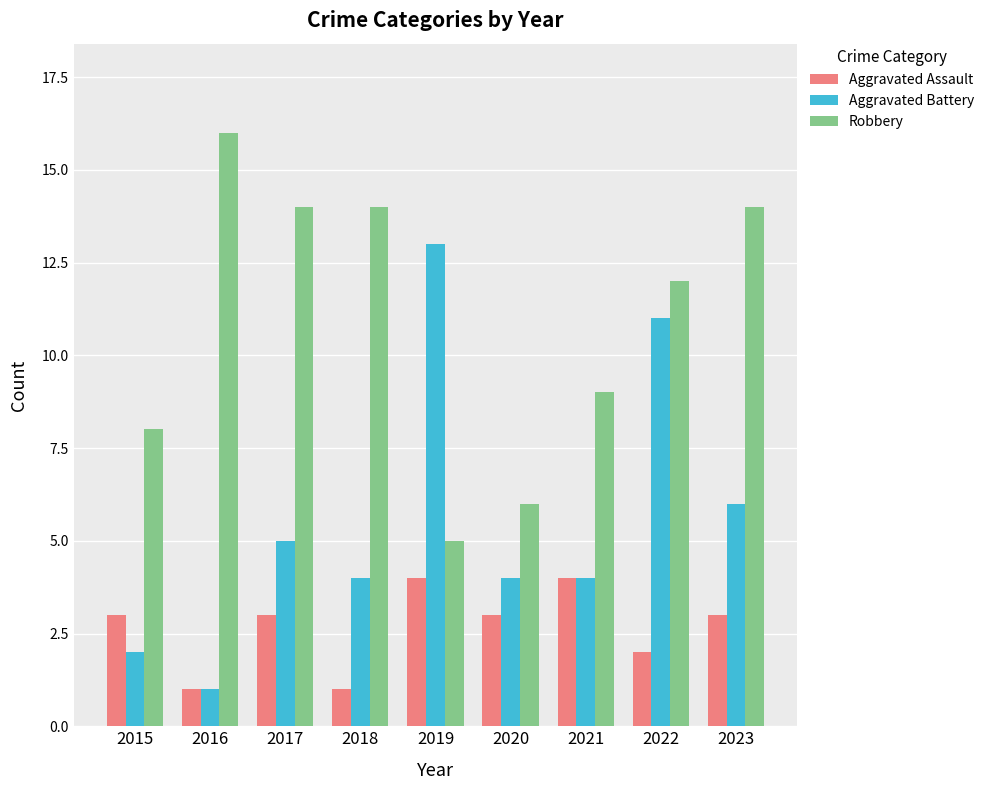

Where is Robbery nearest to the value 10?

2021